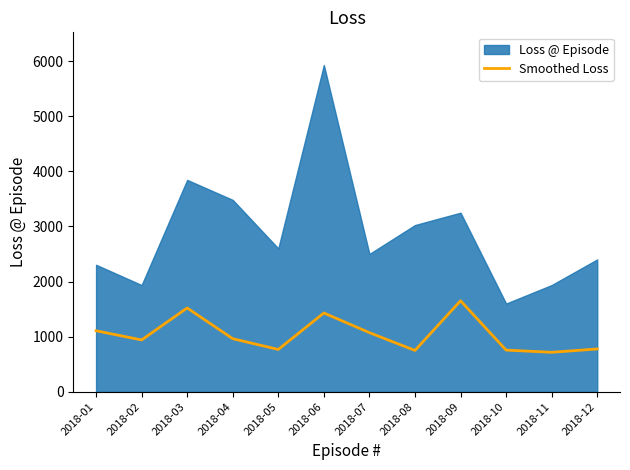

What is the change in value from 2018-02 to 2018-03?

+580.3